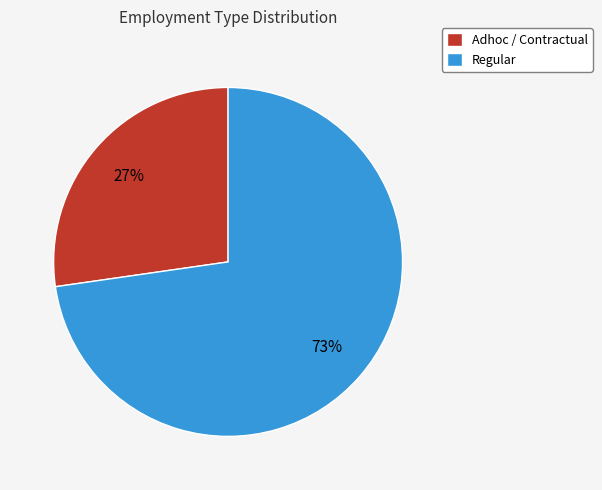

What is the largest slice in the pie chart?

Regular